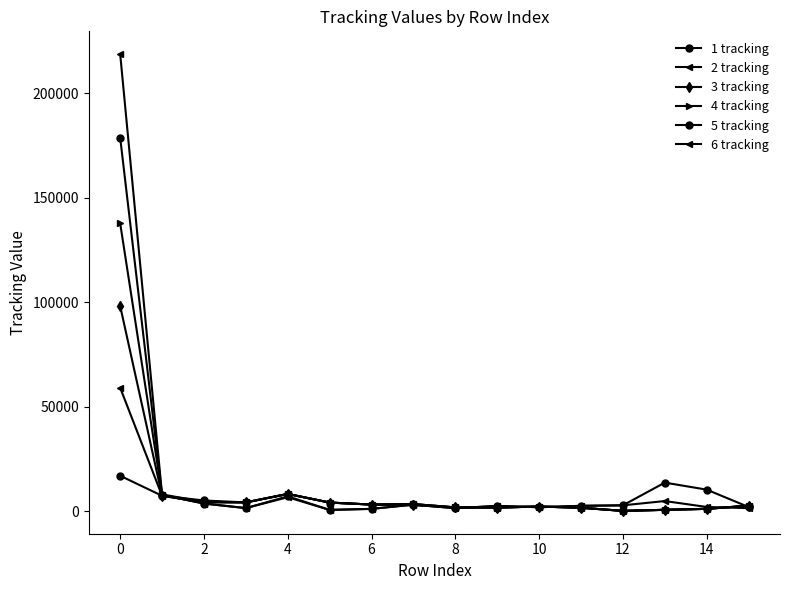

Count the number of data series in this chart.

6